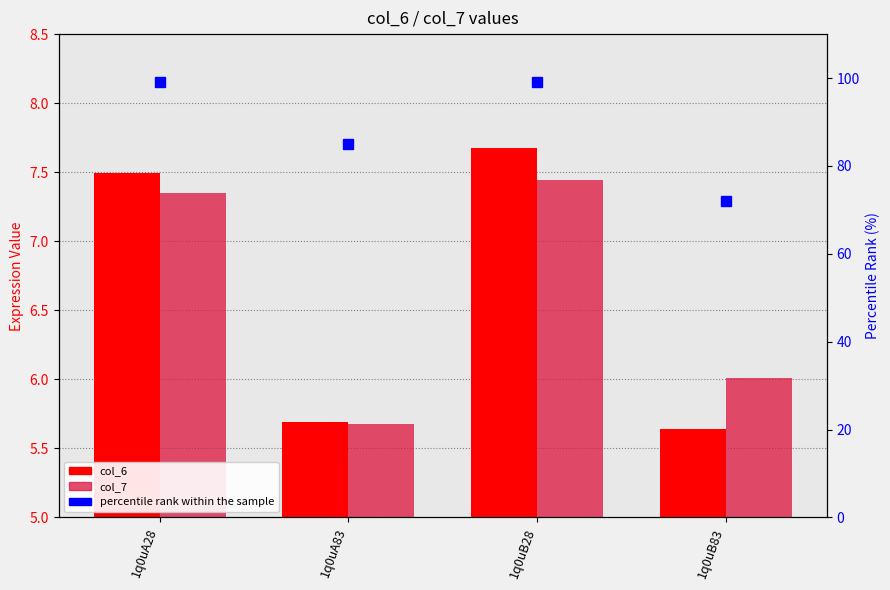

What is the label of the 3rd bar from the right?

1q0uA83